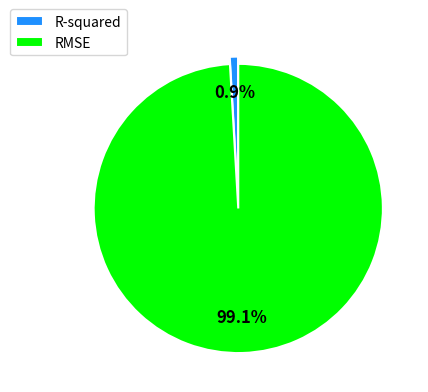

What is the total percentage of R-squared and RMSE?

100.0%